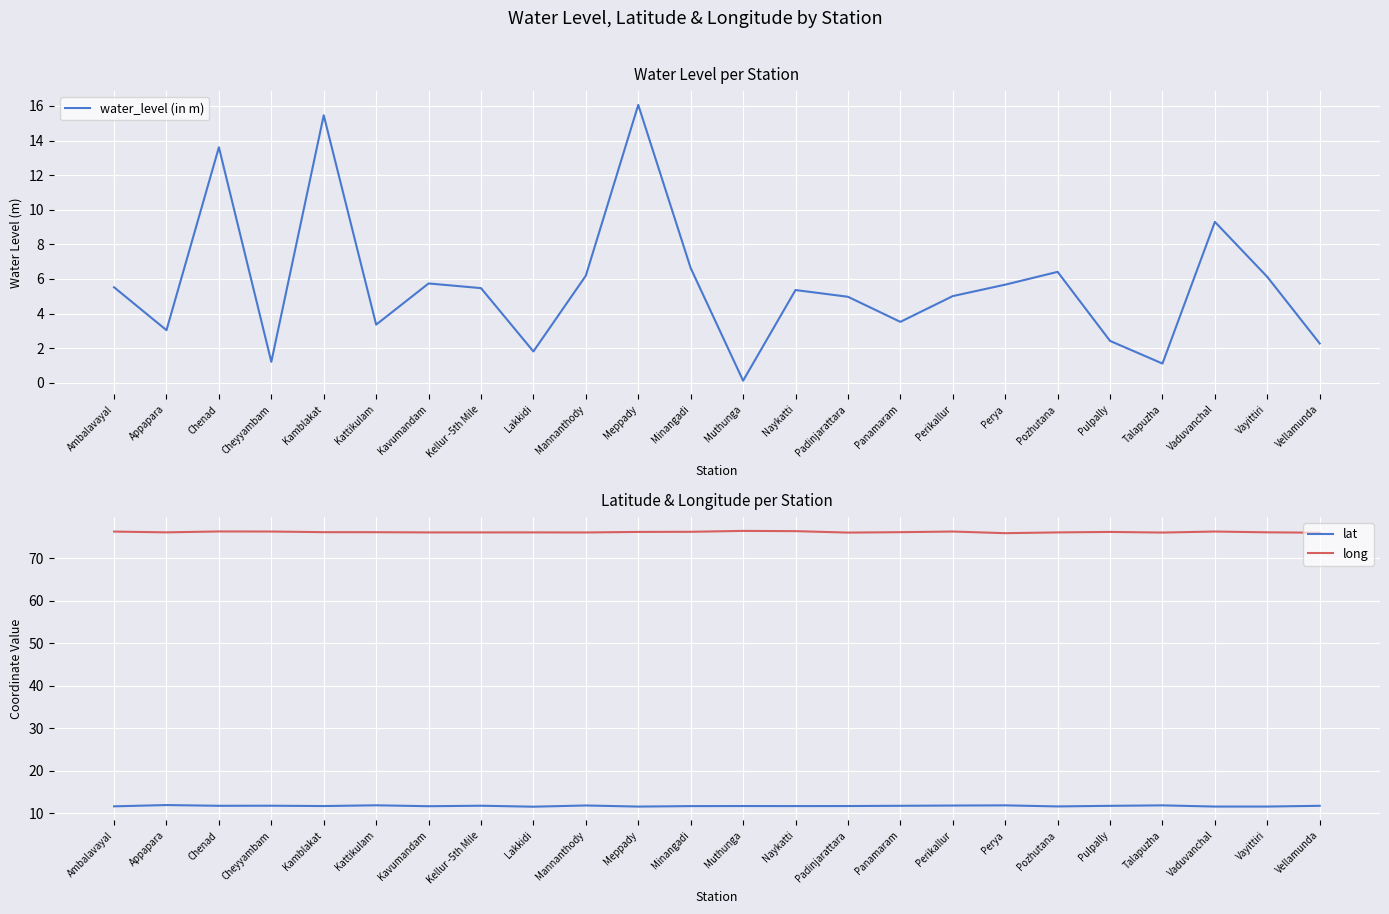

How many data points in long are above 76?

20